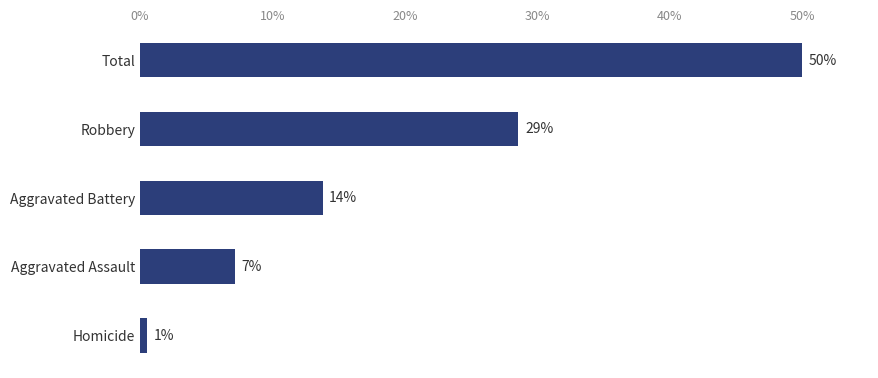

What is the minimum value shown in the chart?

0.5